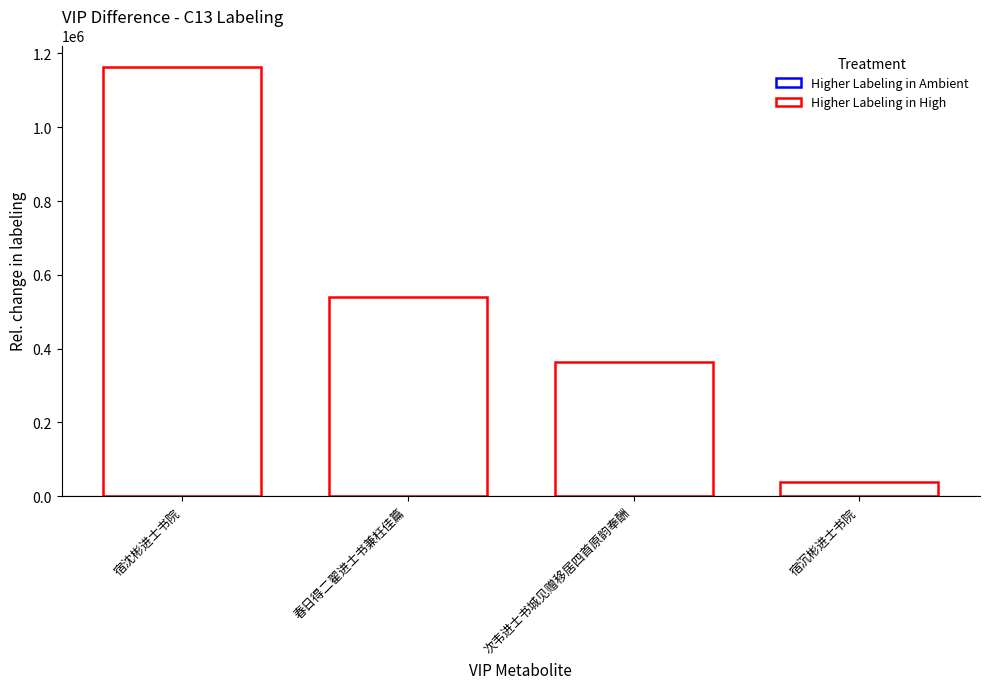

The chart shows a value of 792557 at 宿沈彬进士书院. True or false?

False